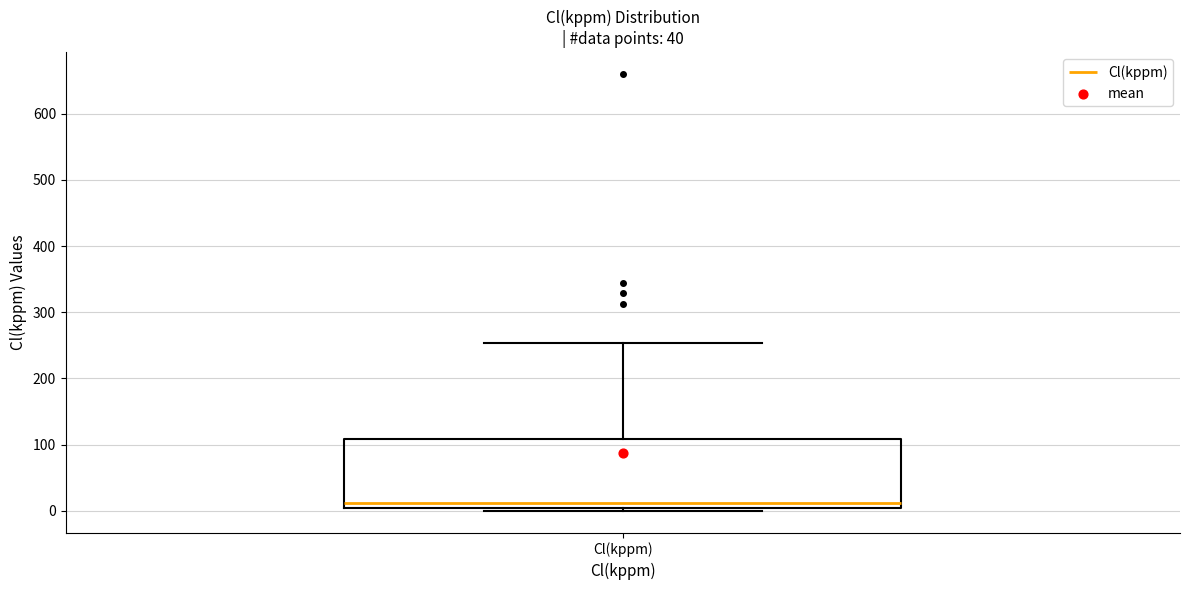

Read this box plot against the y-axis: the position of the median line, the range covered by the box, and the ends of both whiskers. The values are not printed on the chart, so give them approximately, as read against the axis.

median 10, box 0 to 110, whiskers 0 (just below the box's lower edge) to 250